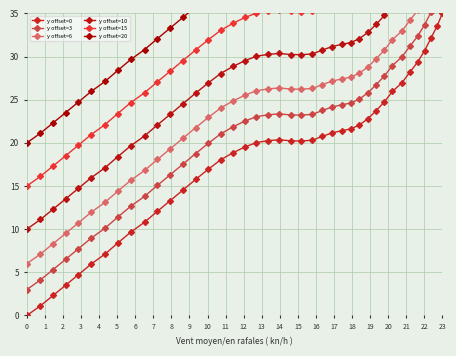

How many positive values does the y offset=0 series have?

39